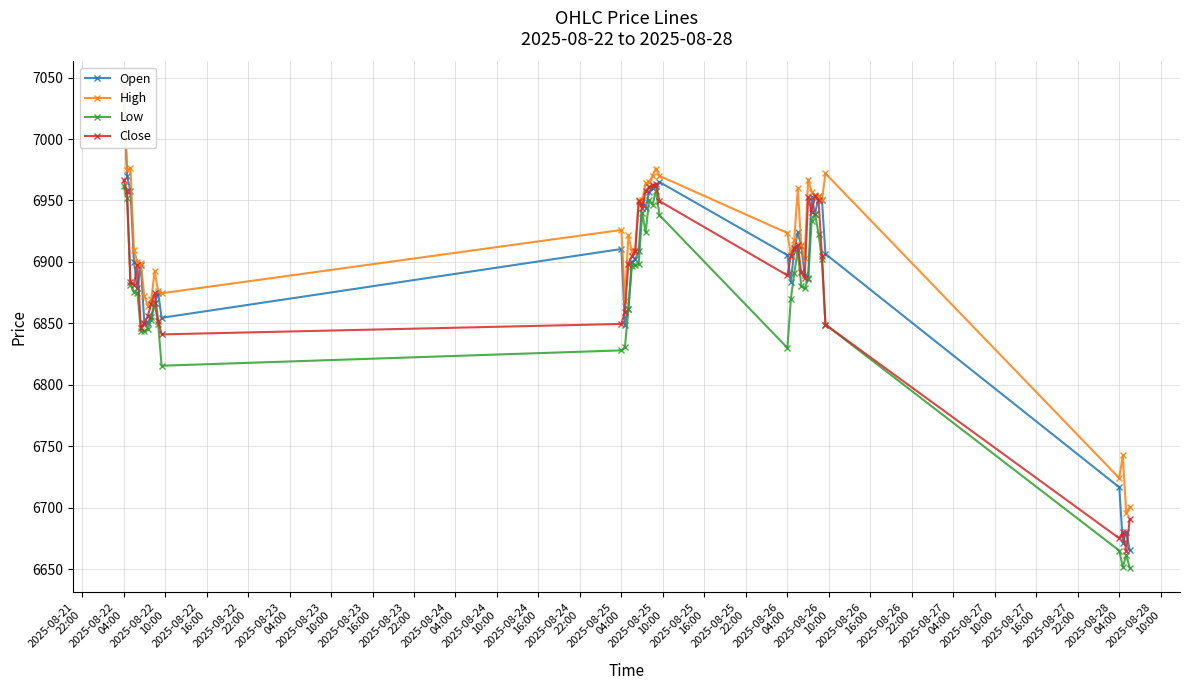

True or false: Close has more than 2 interior local peaks.

True